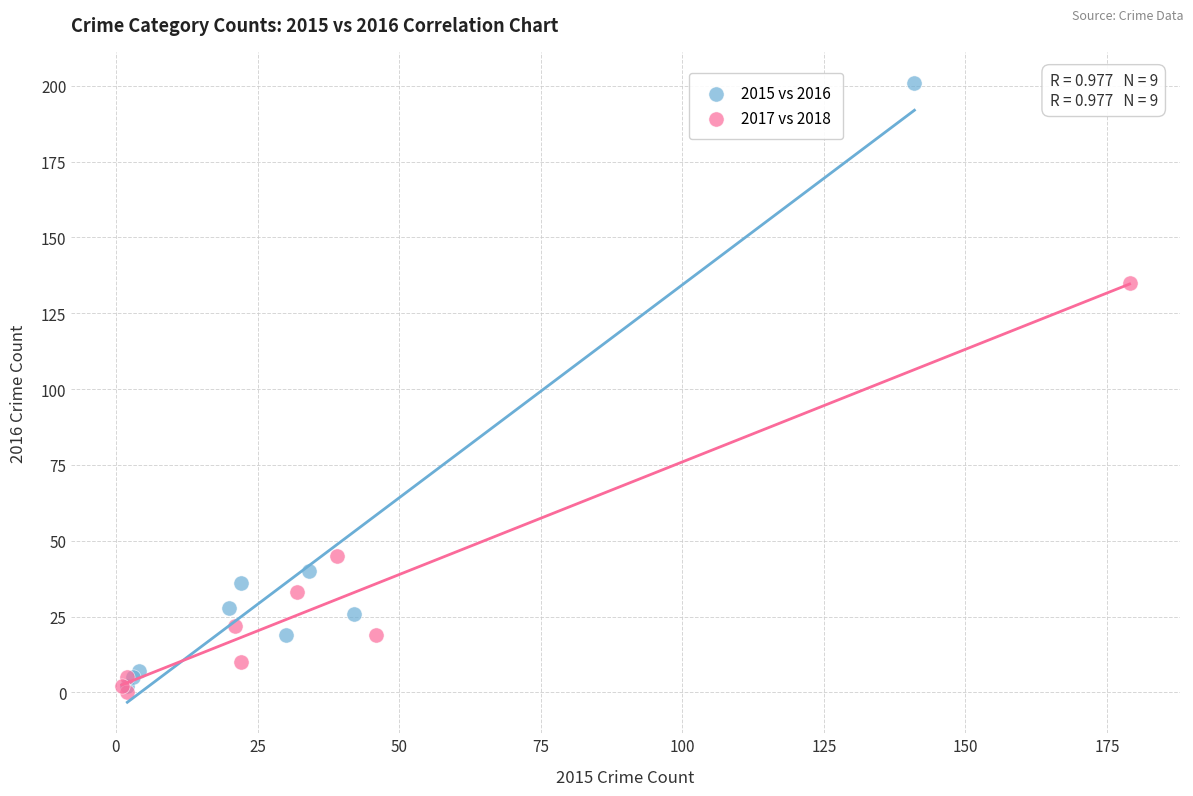

Which series reaches the maximum Y coordinate?

2015 vs 2016